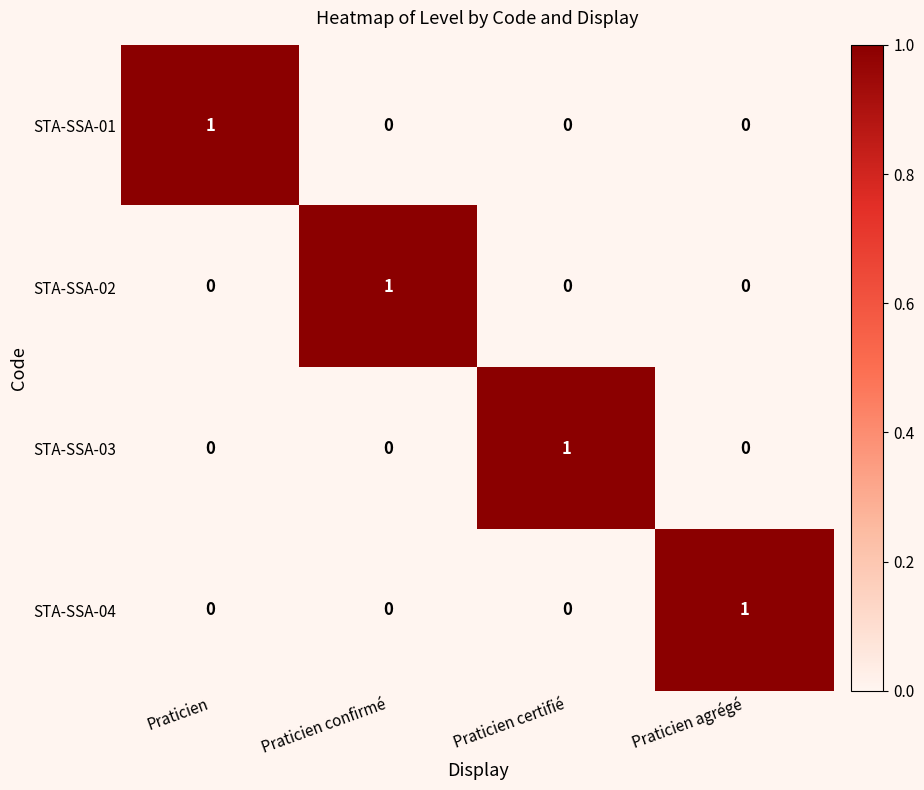

At how many categories does at least one series exceed 0?

4